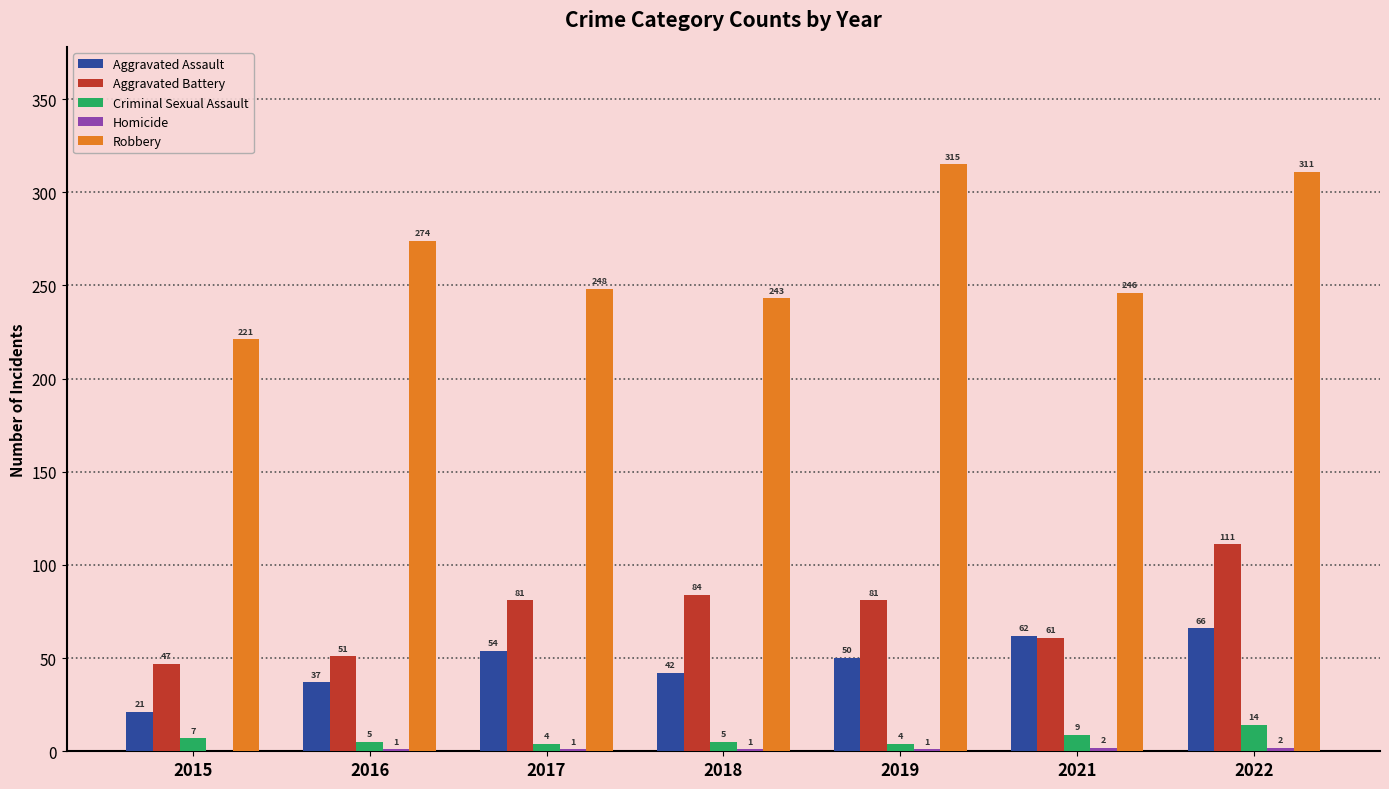

At which label is Aggravated Assault closest to 43?

2018